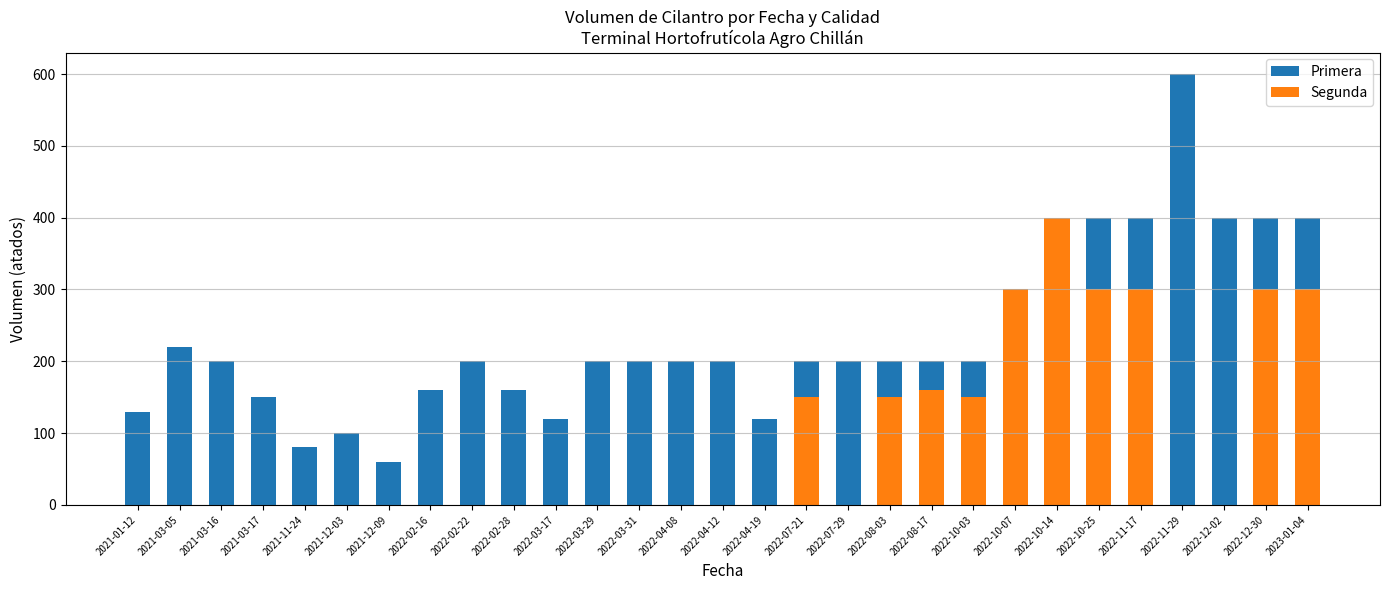

How many values in the Primera series are below 200?

9